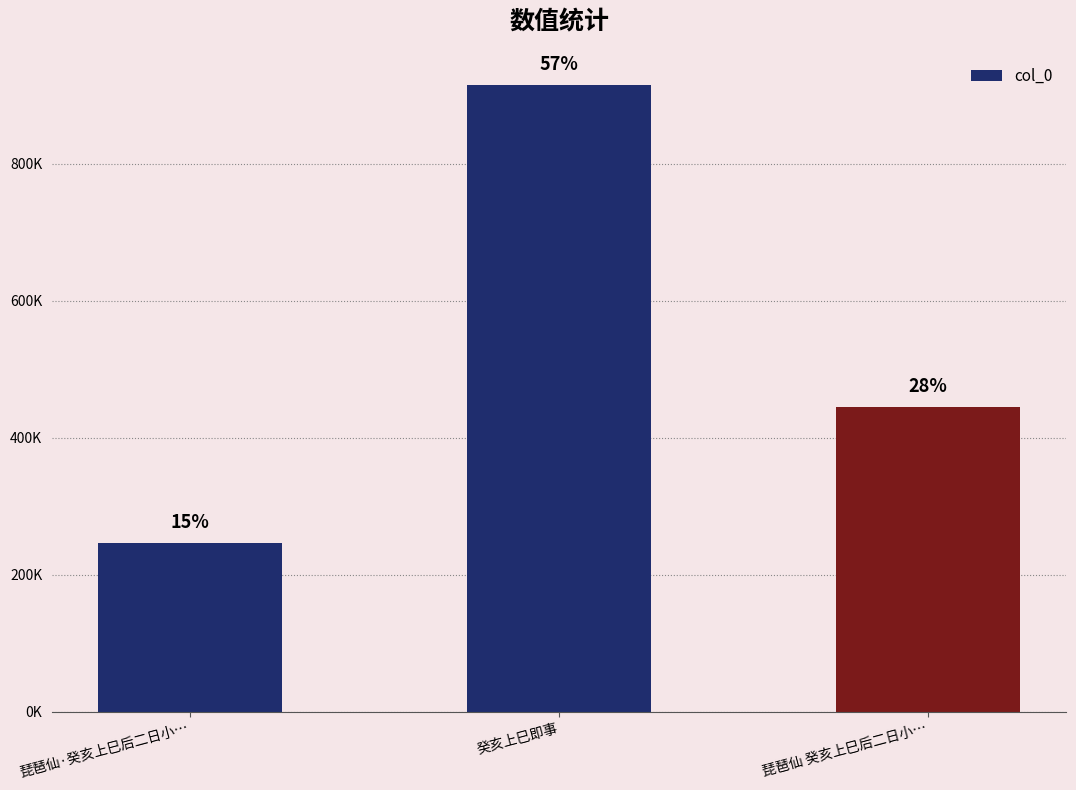

What is the change in value from 琵琶仙·癸亥上巳后二日小… to 癸亥上巳即事?

+668199